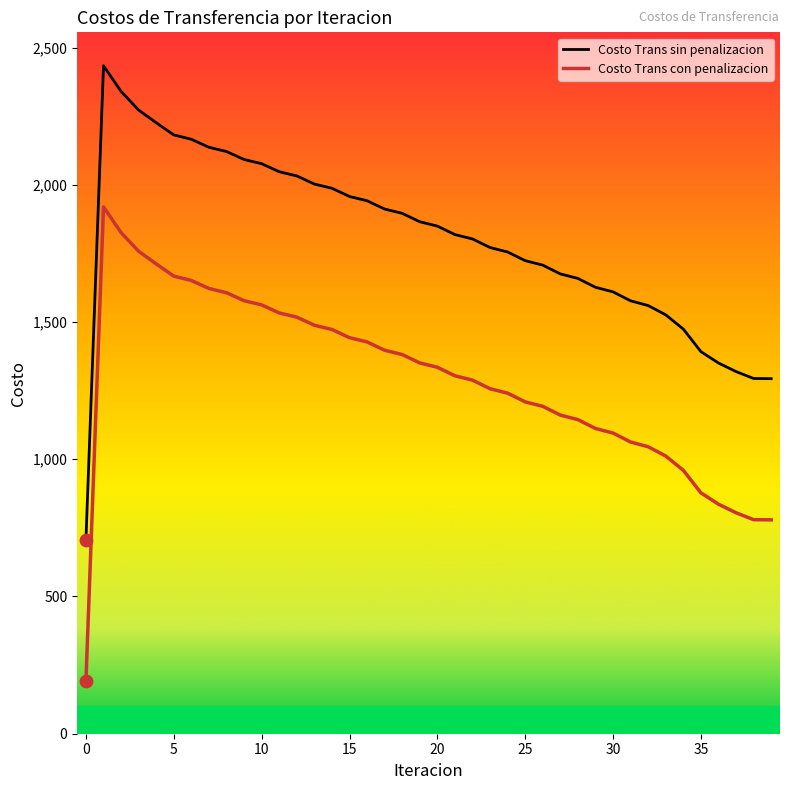

Which series reaches the maximum Y coordinate?

Costo Trans sin penalizacion